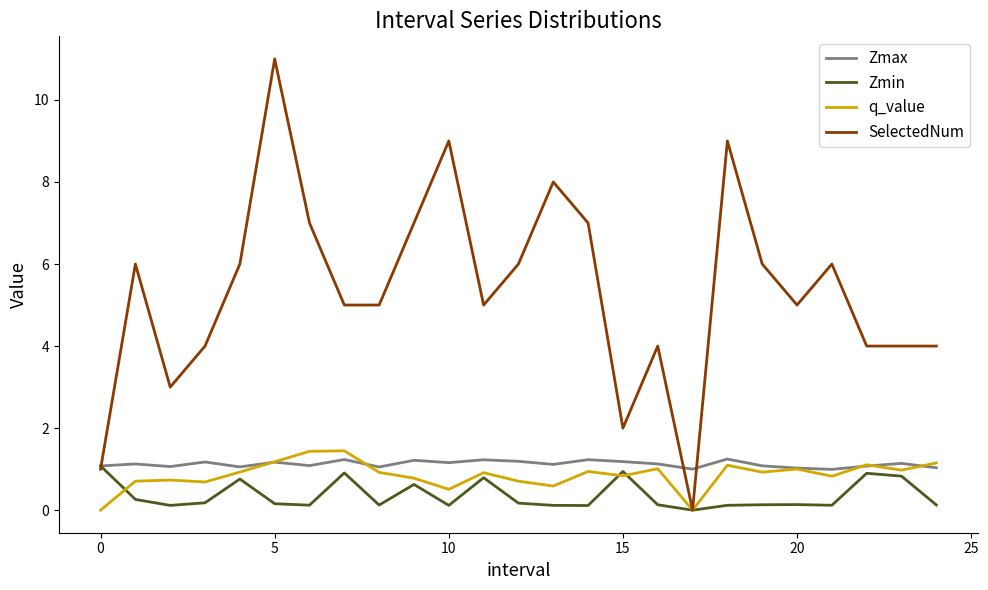

Which series has the widest spread of values?

SelectedNum